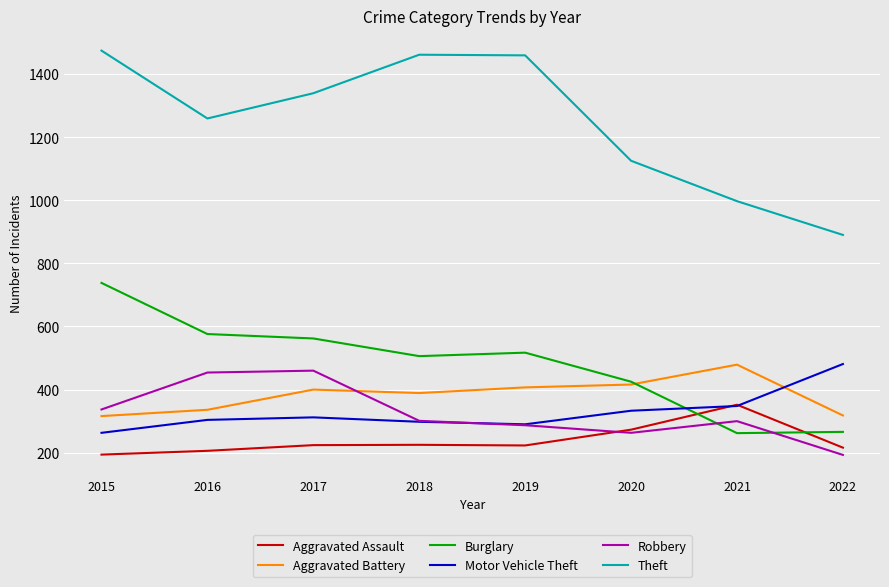

At which category does Robbery reach its first local valley?

2020